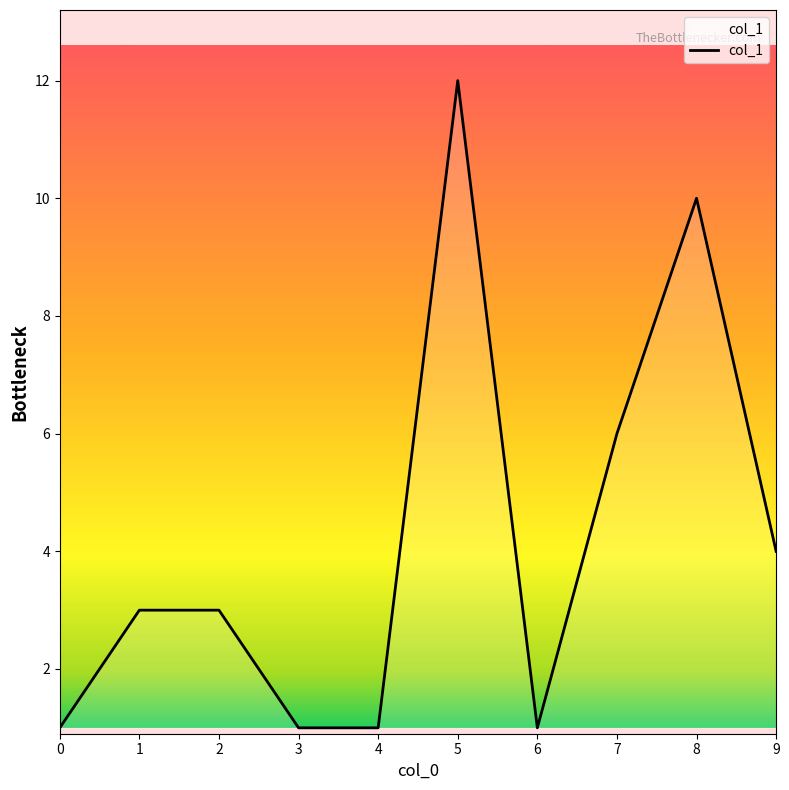

What is the ratio of the value at 1 to the value at 6?

3.0